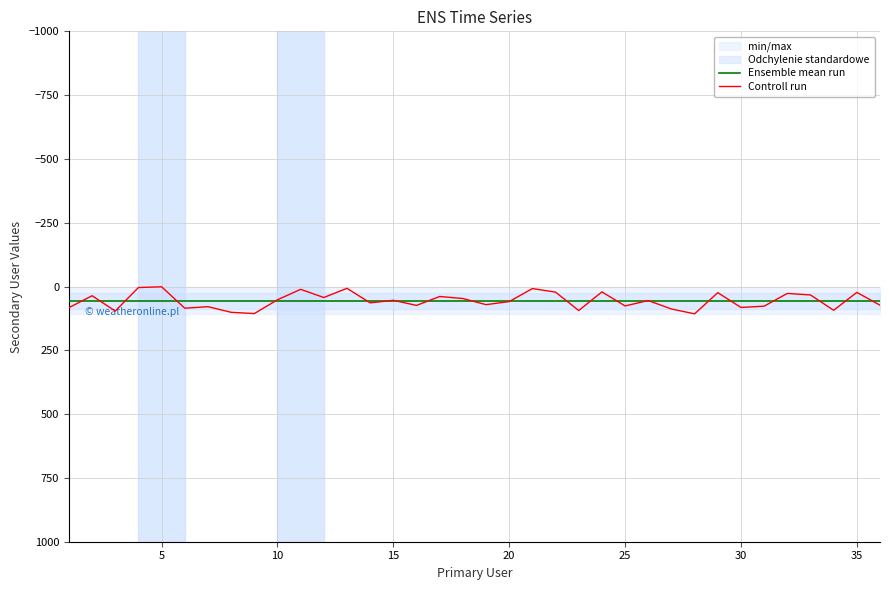

What is the maximum value for Controll run?

107.0